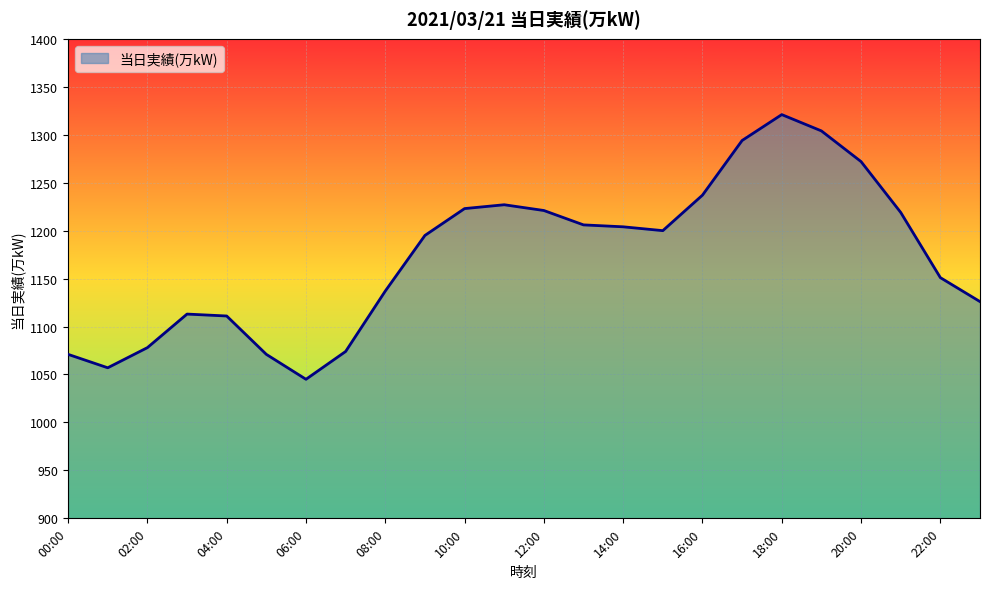

What is the minimum value shown in the chart?

1045